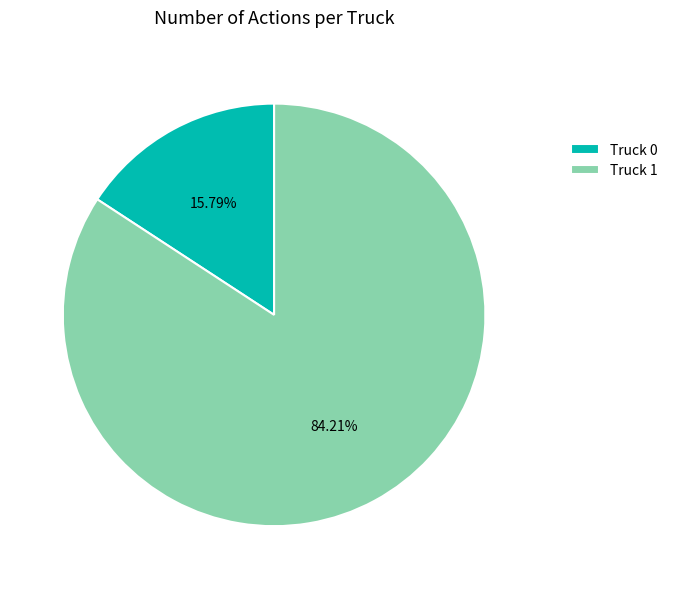

Count the number of slices in the pie.

2